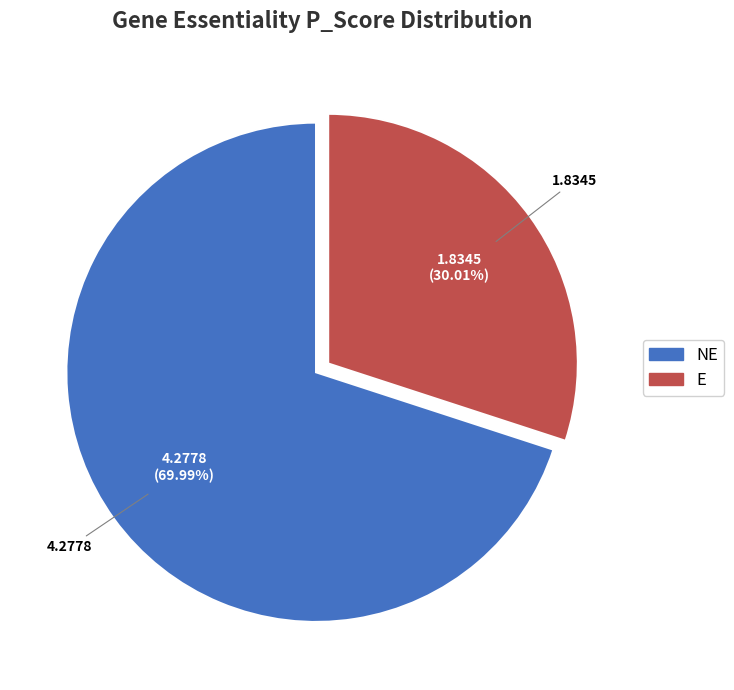

How many slices are in this pie chart?

2